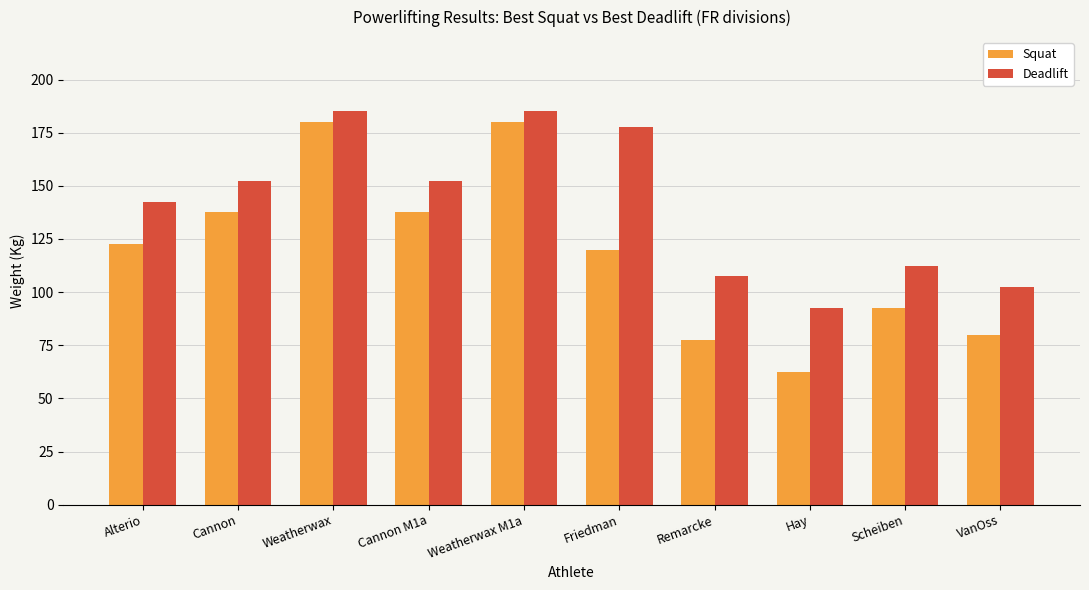

List the series in order of their peak value, lowest first.

Squat, Deadlift